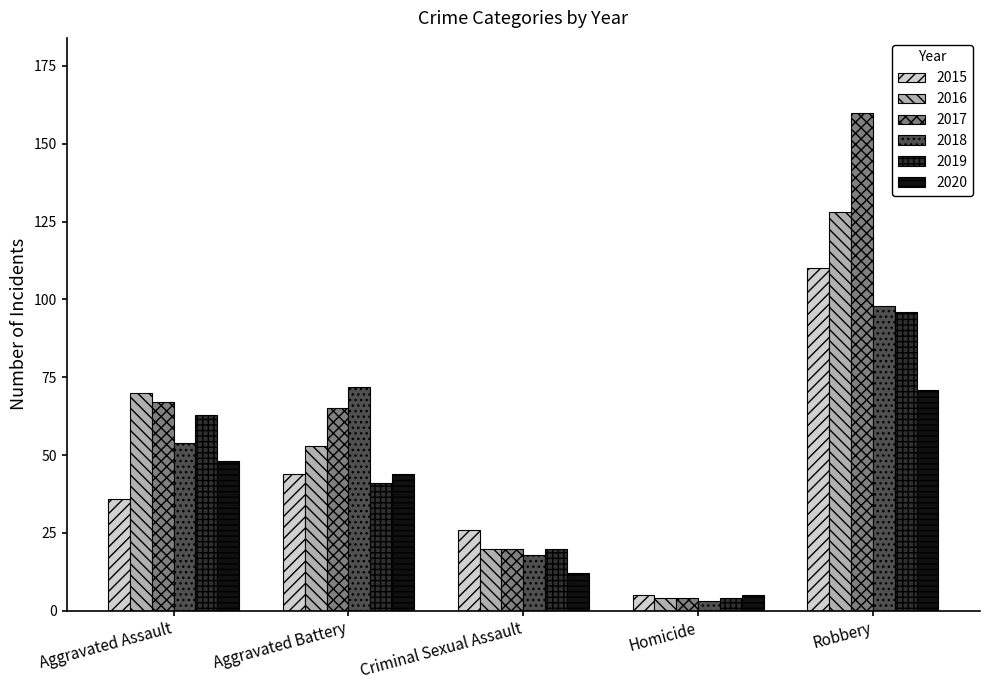

What is the total value across all series at Aggravated Assault?

338